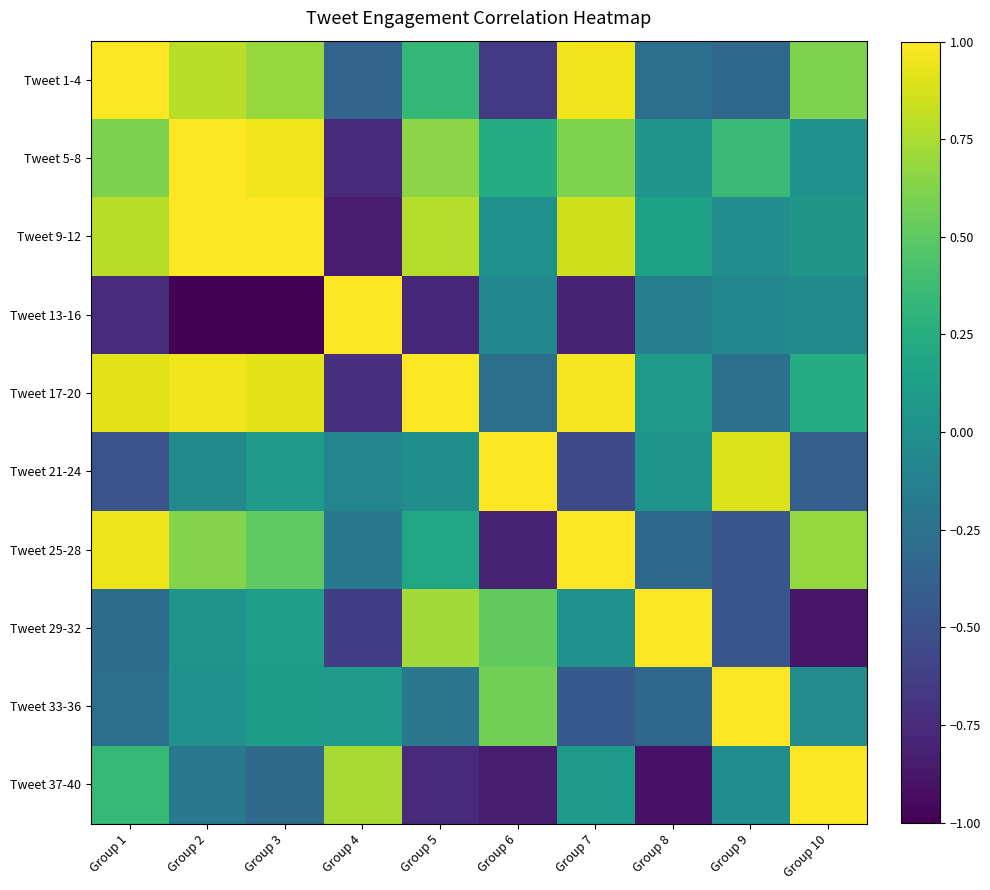

Which series changed the most between Group 8 and Group 10?

Tweet 37-40